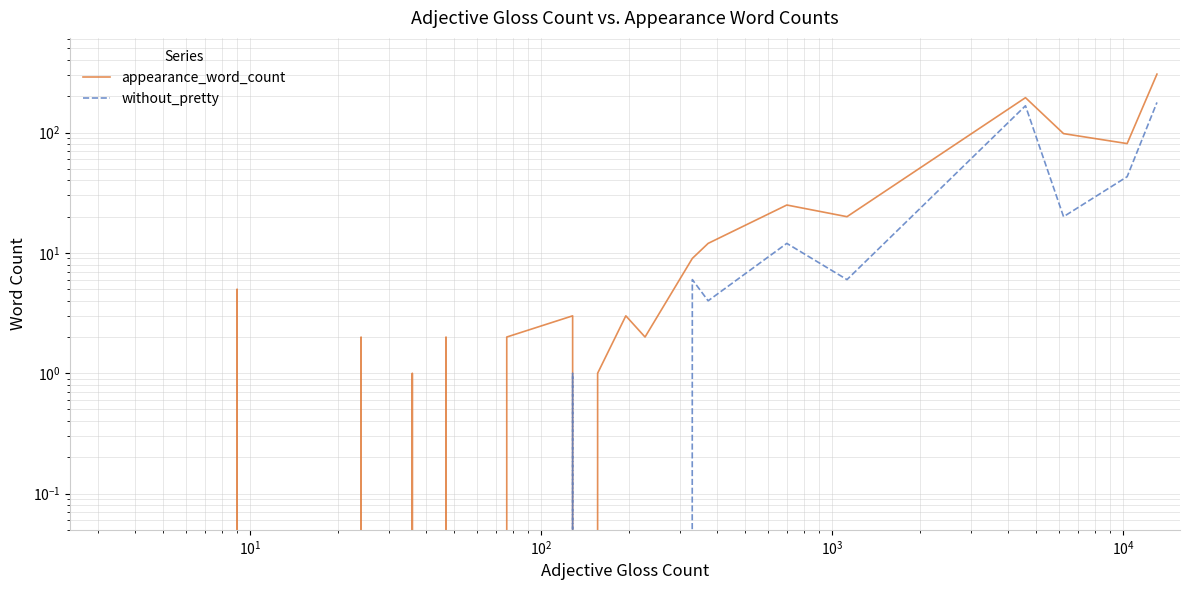

Rank the series by their maximum value, from lowest to highest.

without_pretty, appearance_word_count